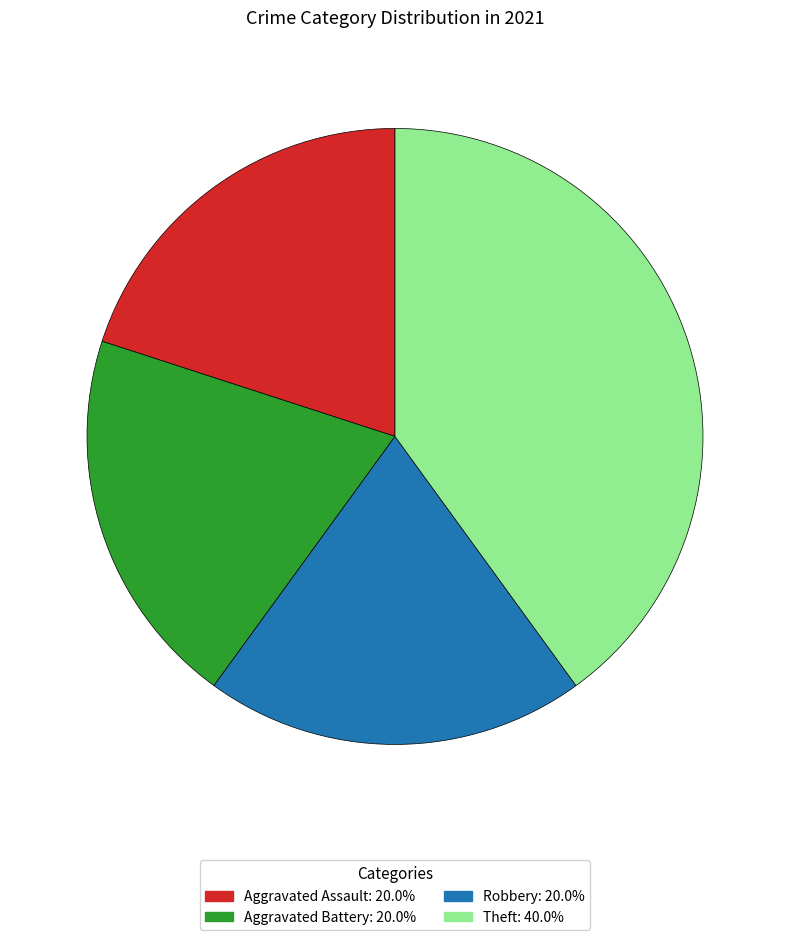

What is the ratio of the value at Theft to the value at Aggravated Assault?

2.0